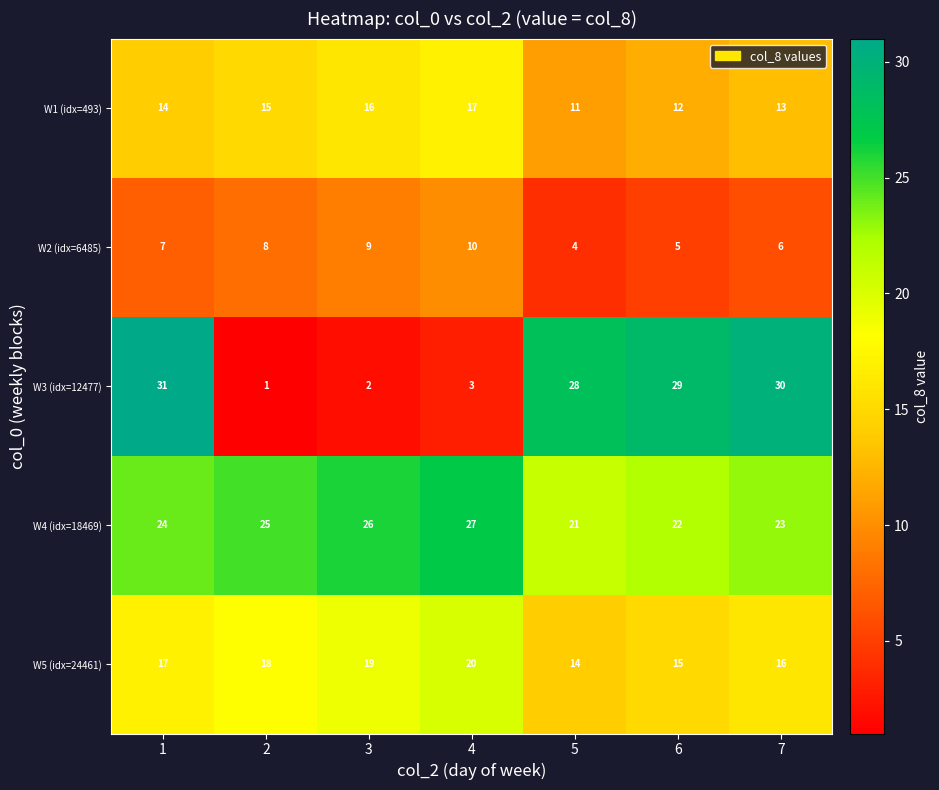

What is the sum of all W5 (idx=24461) values?

119